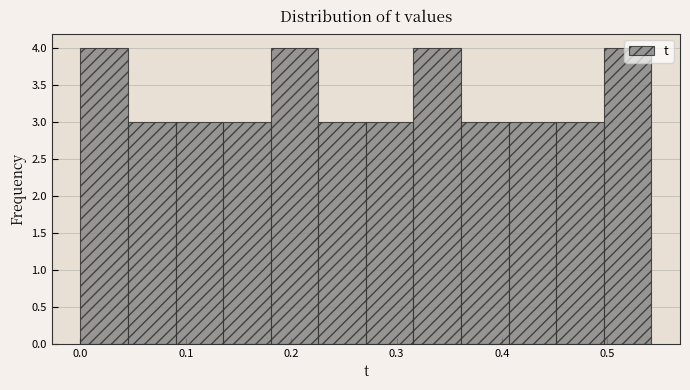

Reading left to right, list every bar in this chart as the range it spans on the x-axis followed by its height. Neither the bar edges nor the heights are printed on the chart, so give them approximately, as read against the axes.

0.00 to 0.05: 4
0.05 to 0.09: 3
0.09 to 0.14: 3
0.14 to 0.18: 3
0.18 to 0.23: 4
0.23 to 0.27: 3
0.27 to 0.32: 3
0.32 to 0.36: 4
0.36 to 0.41: 3
0.41 to 0.45: 3
0.45 to 0.50: 3
0.50 to 0.54: 4